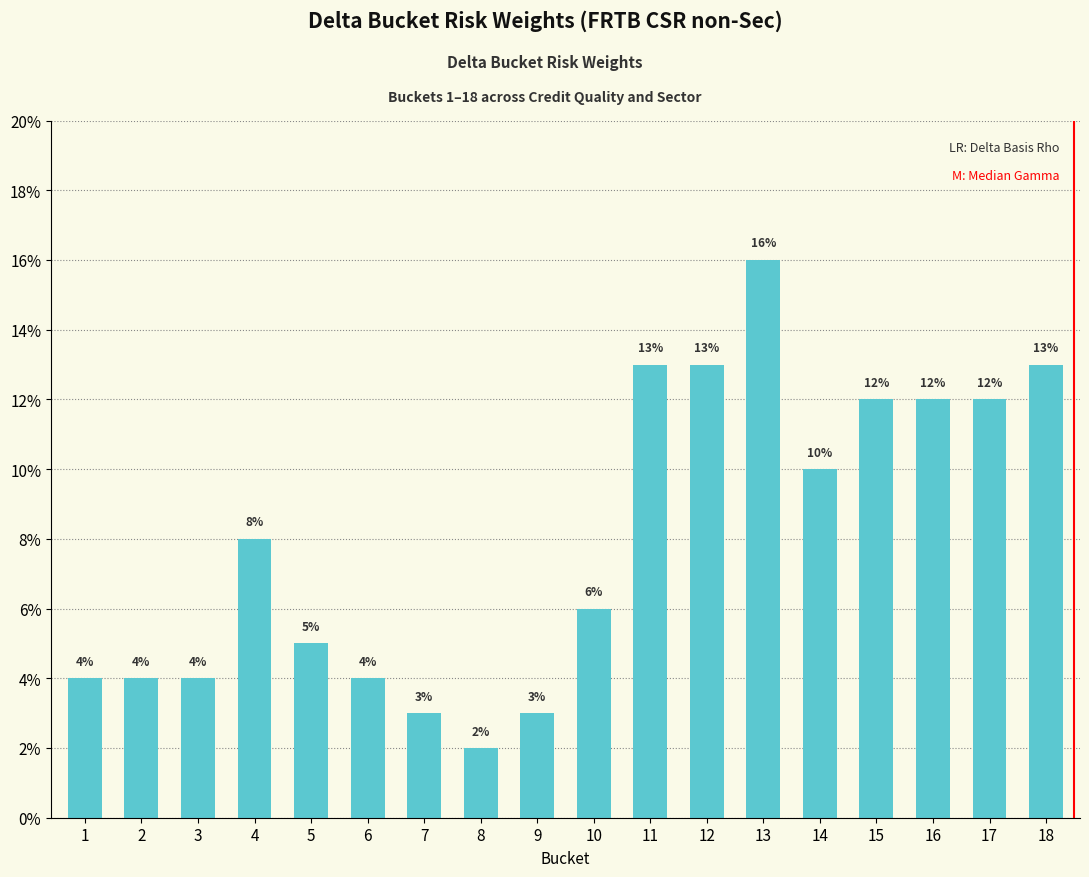

At which category does the chart reach its peak across all series?

13